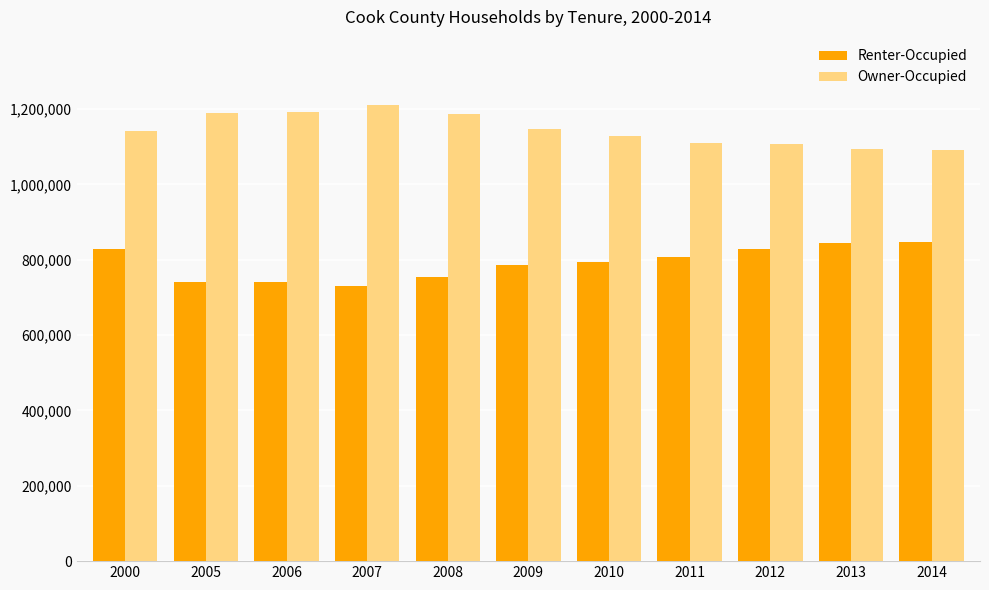

The value of Renter-Occupied at 2007 is 730840. True or false?

True